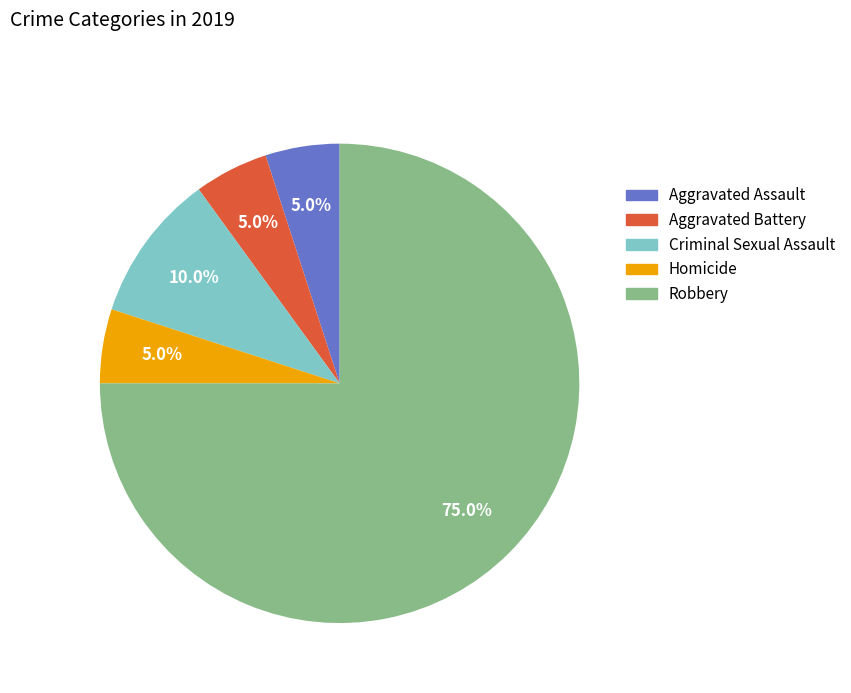

Count the number of slices in the pie.

5